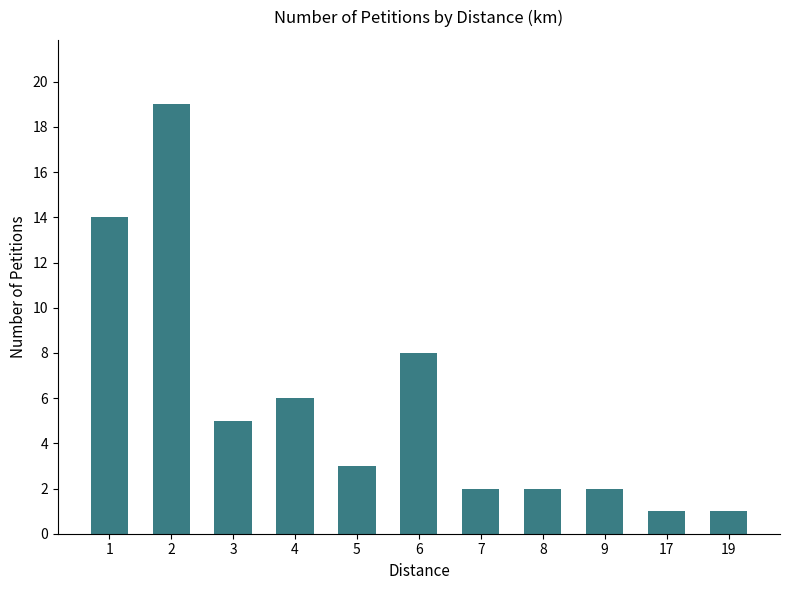

How many values are below 3?

5